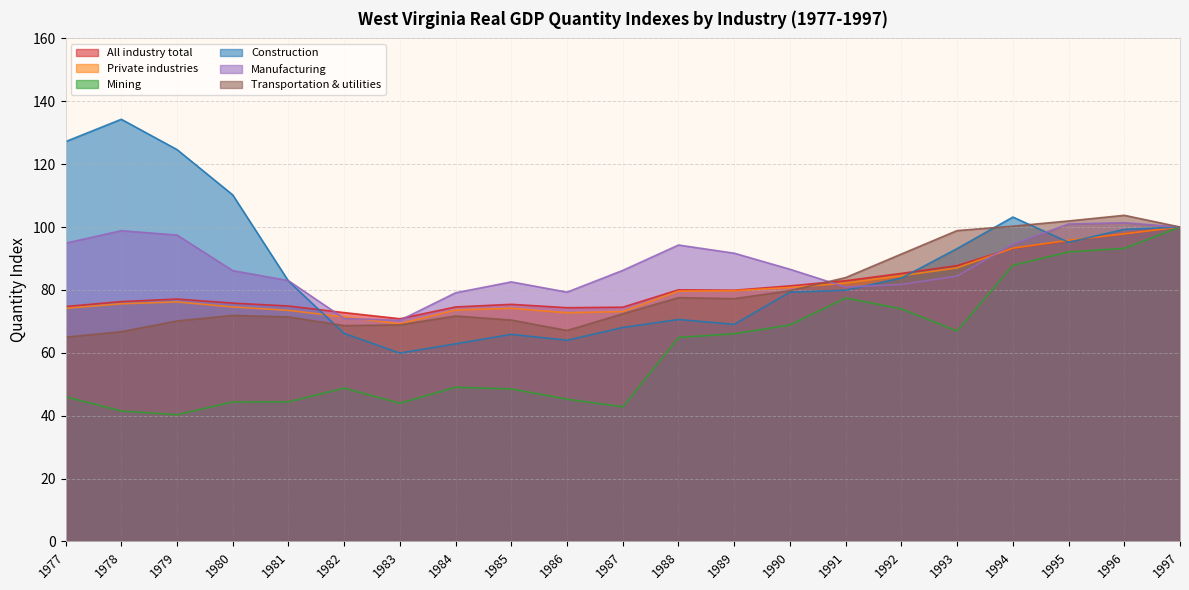

What is the difference between the second highest and second lowest values in the All industry total series?

25.1